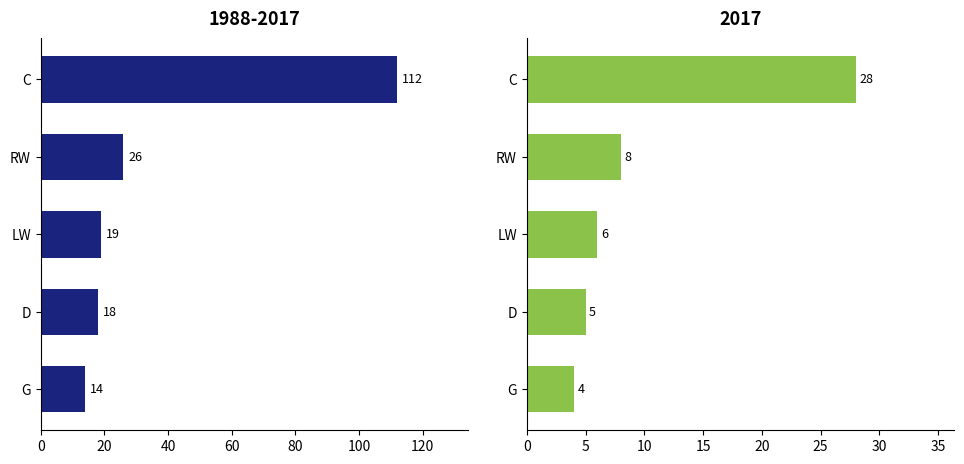

List the series in order of their peak value, highest first.

1988-2017, 2017